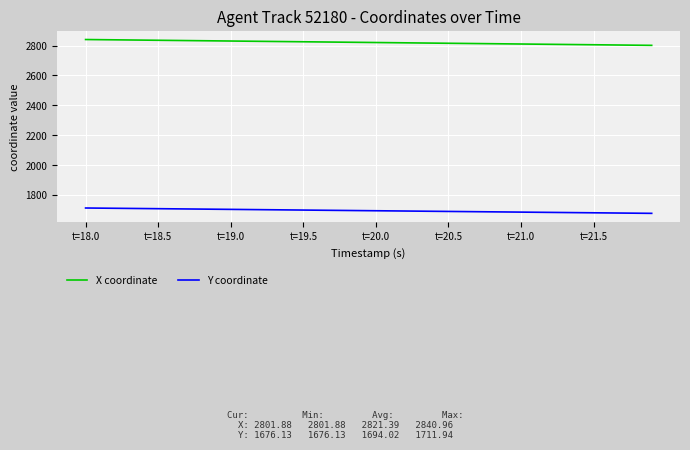

True or false: X coordinate and Y coordinate intersect in this chart.

False